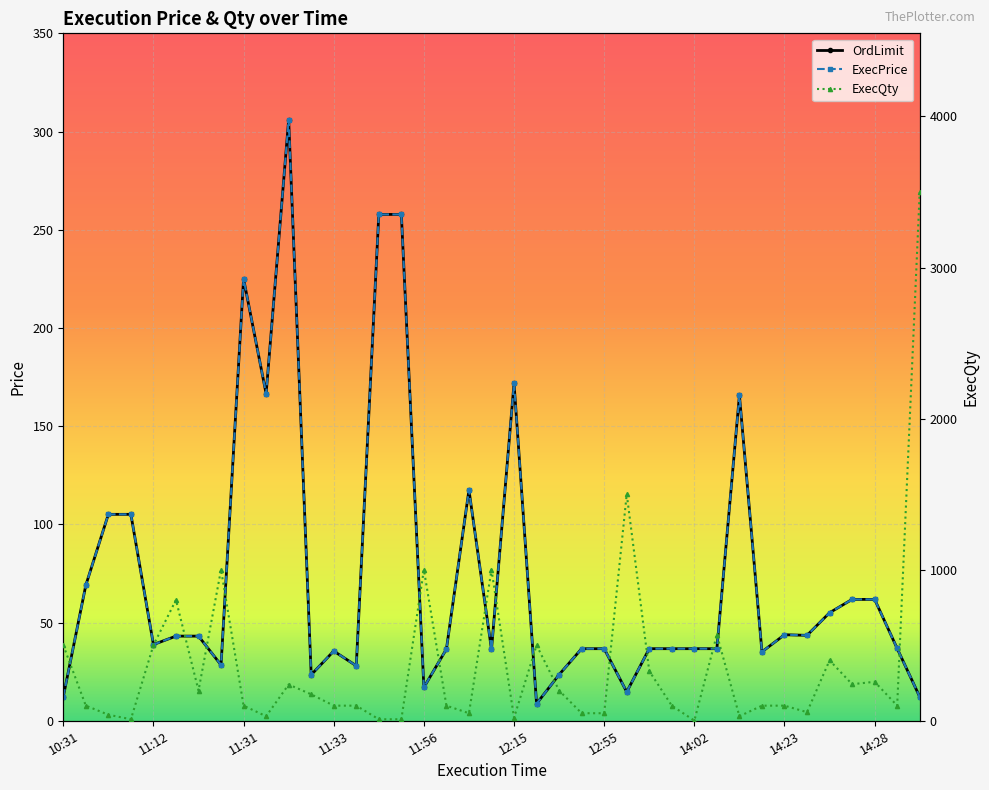

What is the label of the 39th point from the right?

10:31